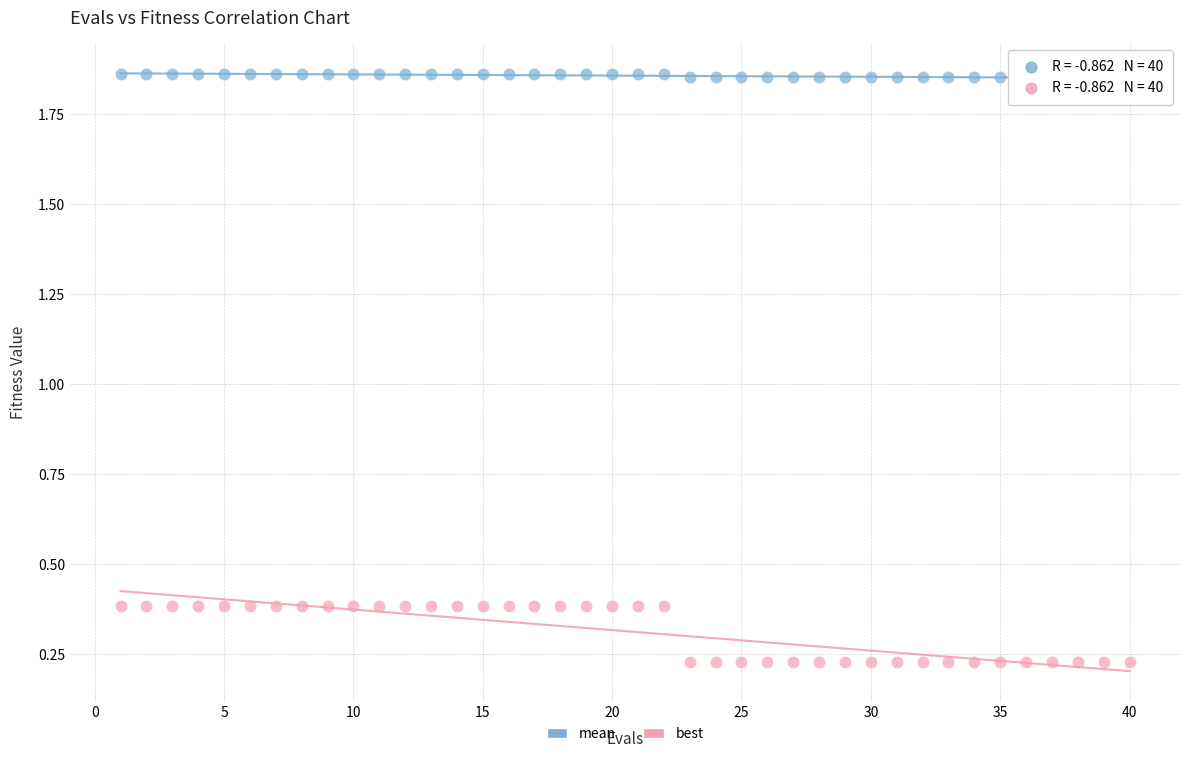

Across all data points, what is the range of X values (max minus min)?

39.0